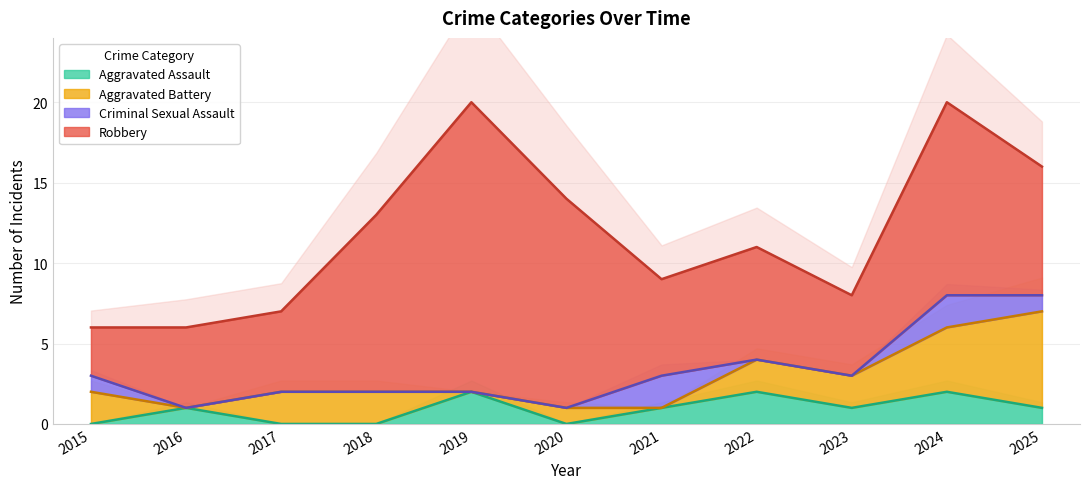

At which category does Robbery reach its first local peak?

2019